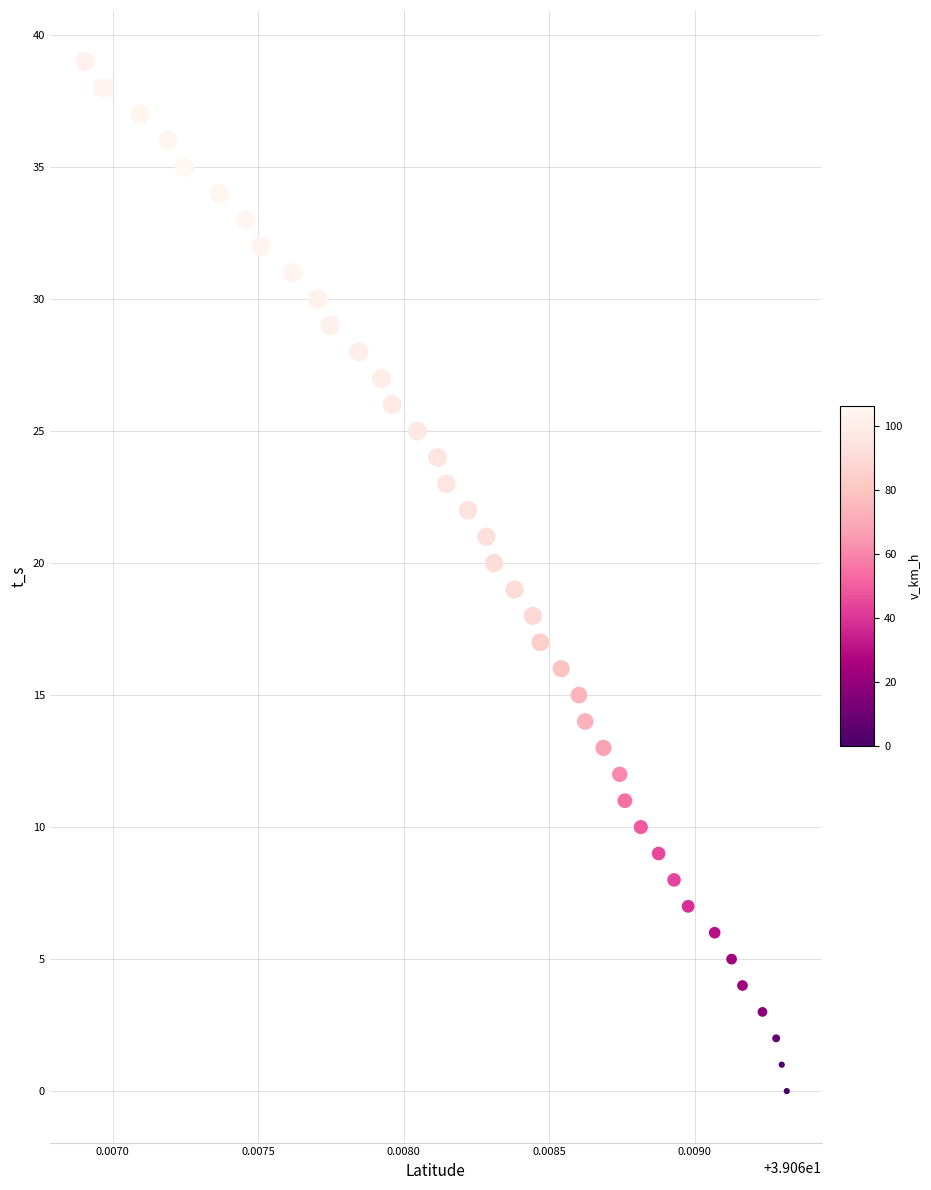

What is the range of Y values (max minus min)?

39